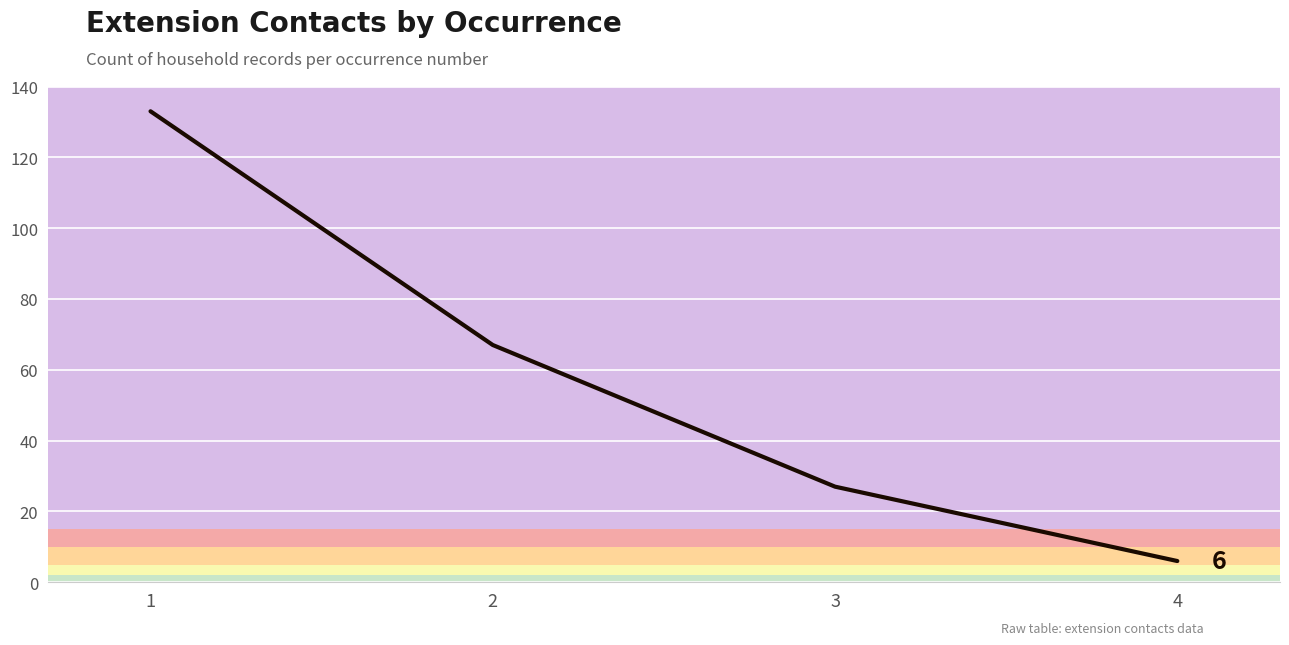

What is the difference between the maximum and minimum values?

127